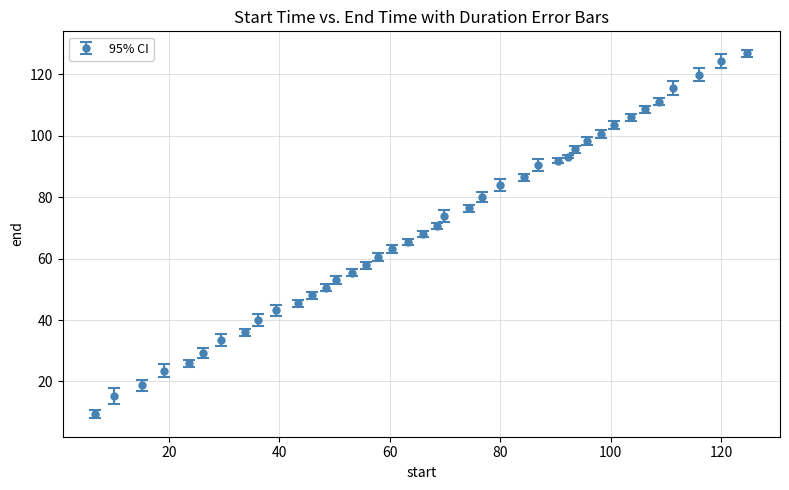

What is the value of the 24th point from the left?

80.0